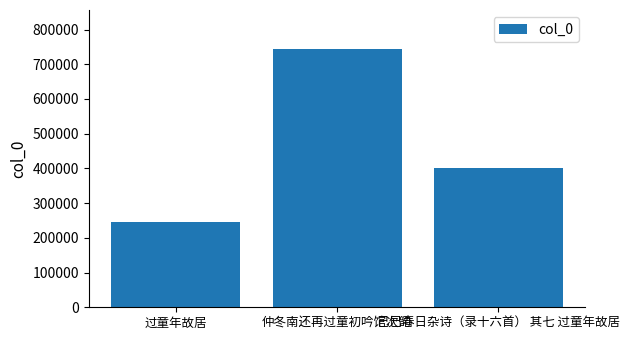

Is it true that the value at 过童年故居 is 246960?

True